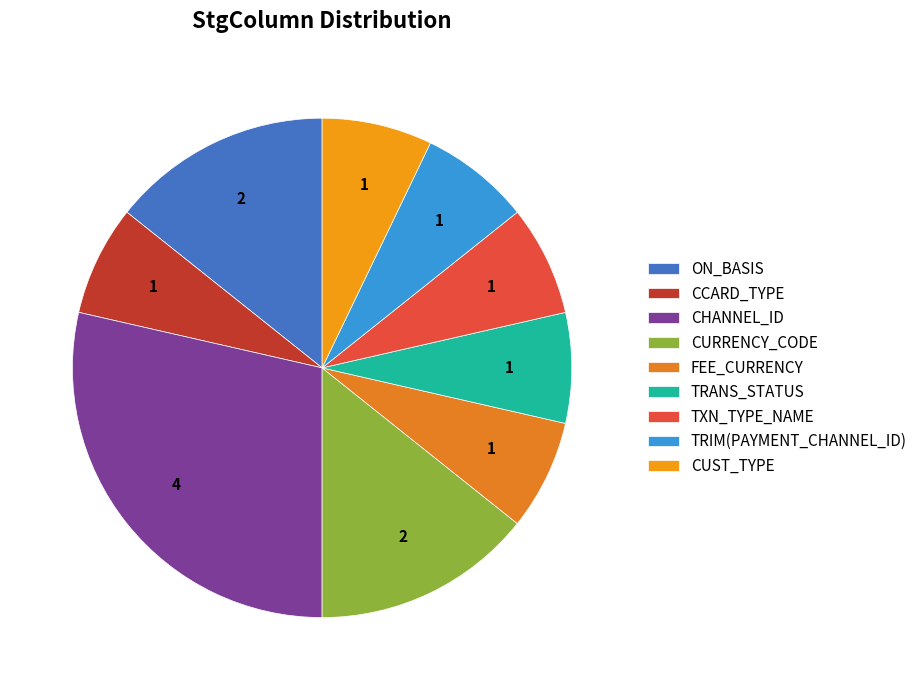

Is it true that CUST_TYPE is 18% of the pie?

False